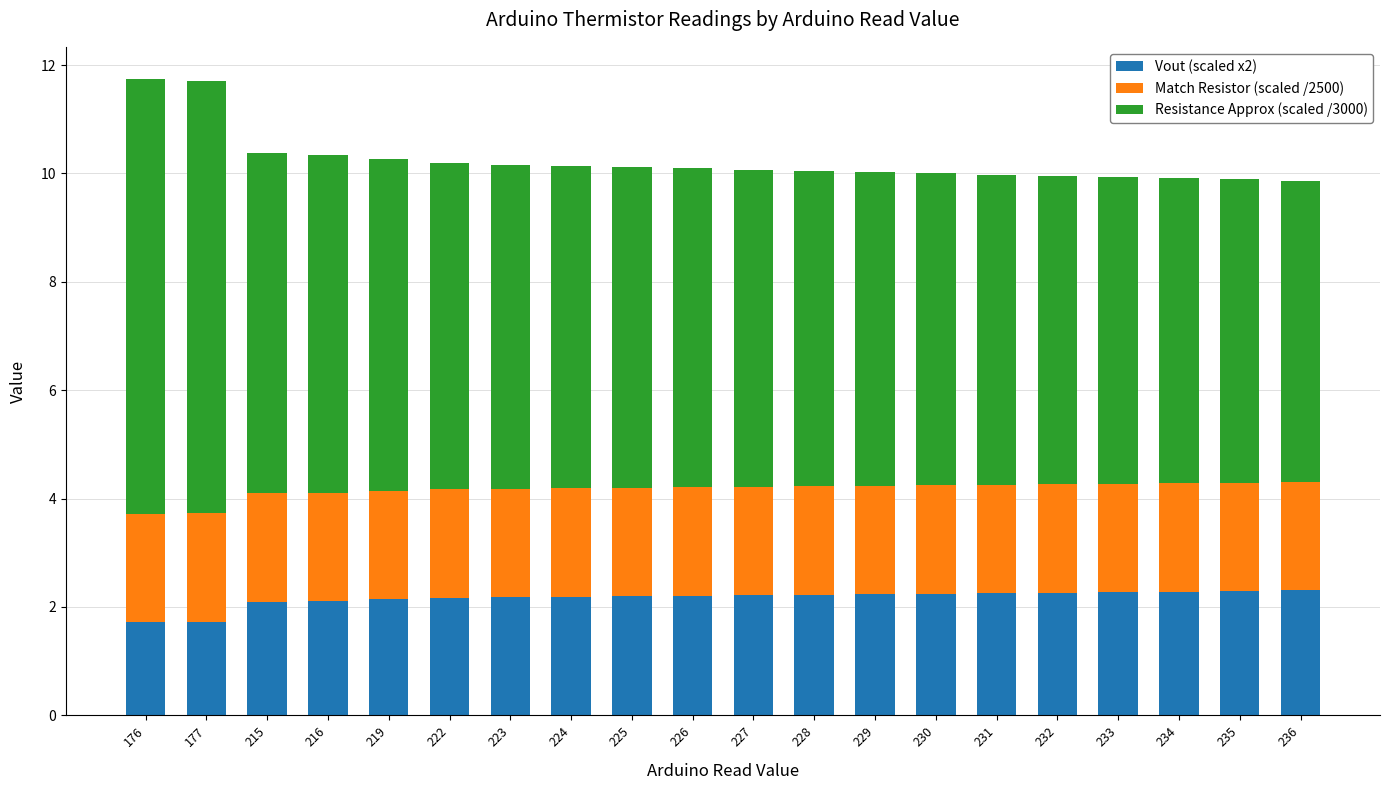

What is the difference between the second highest and second lowest values in the Vout (scaled x2) series?

0.6